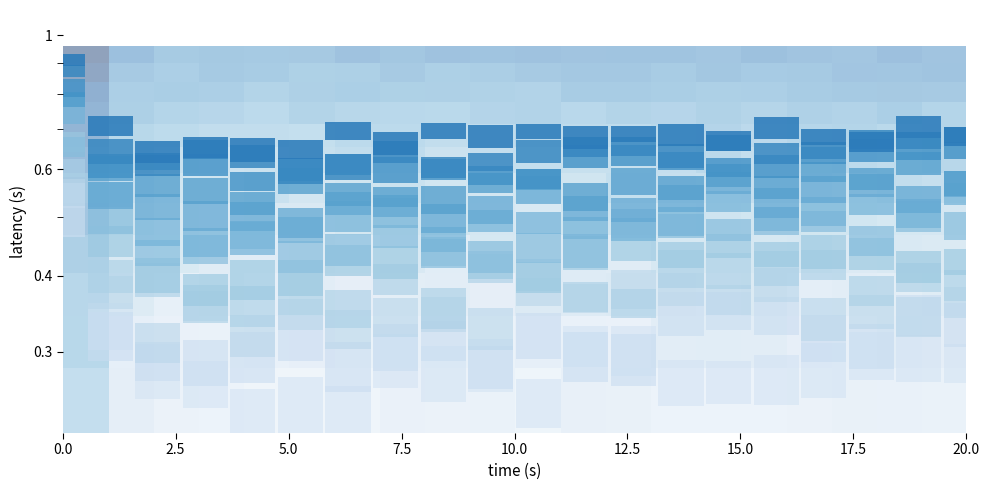

Count the number of categories in the chart.

20